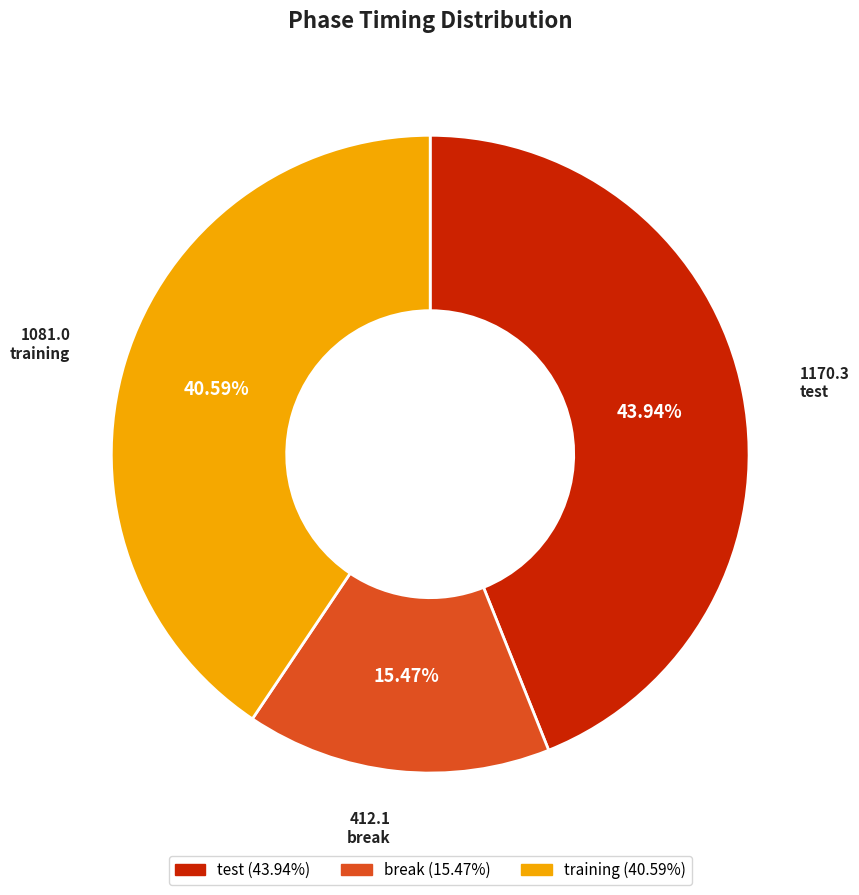

Does test represent more than half of the total?

No